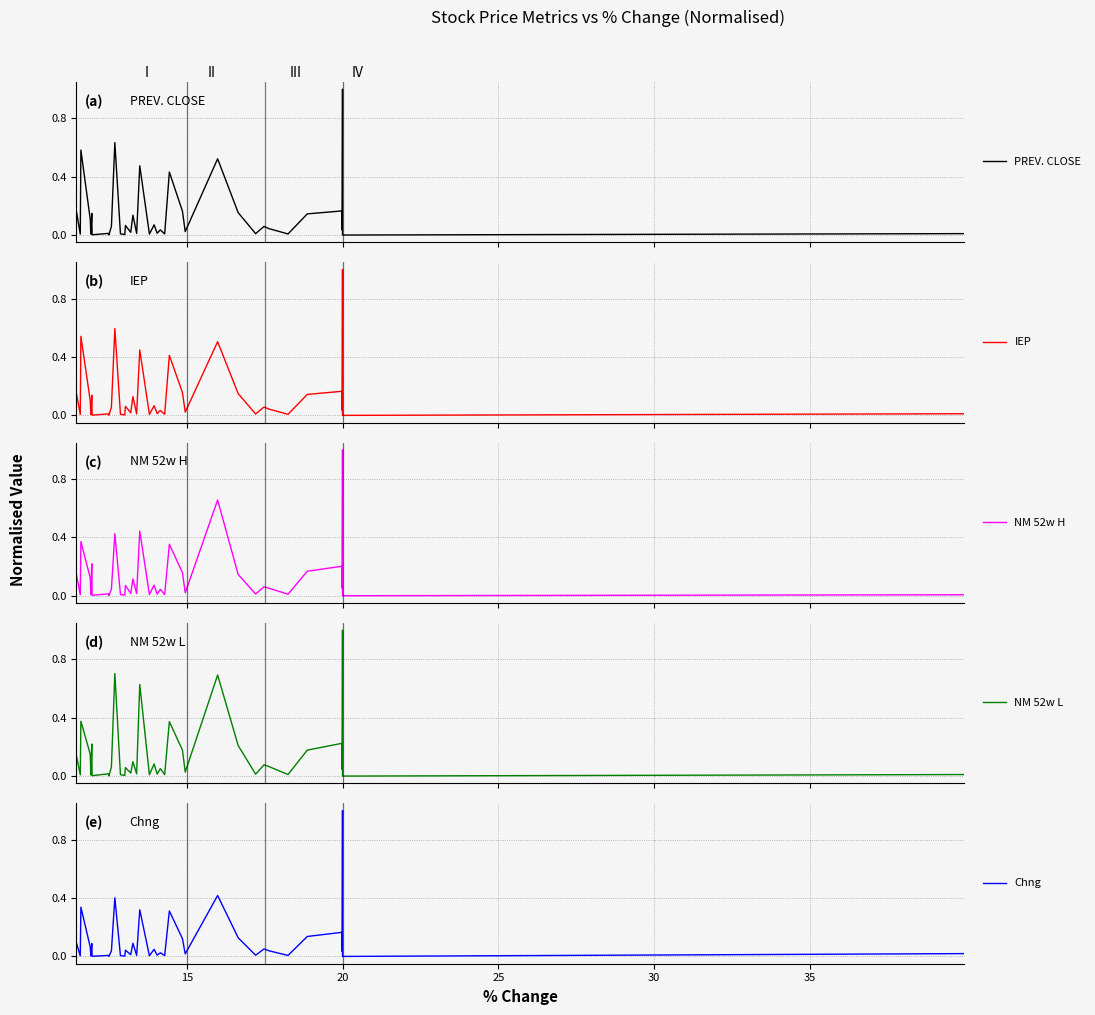

How many data points in Chng are above 0?

38